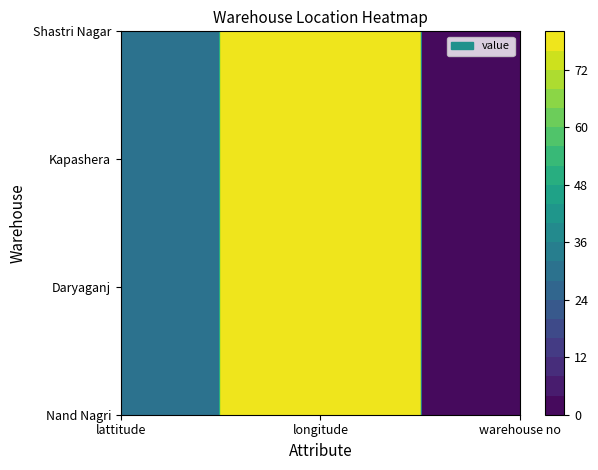

How many values in the Nand Nagri series exceed 28?

2